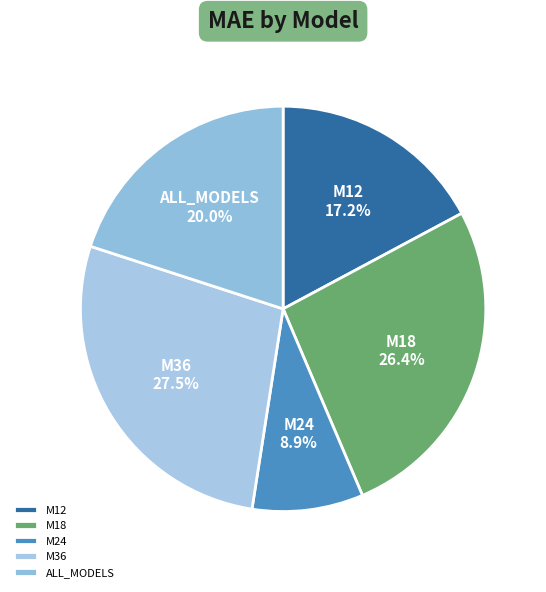

Which slice is the largest?

M36